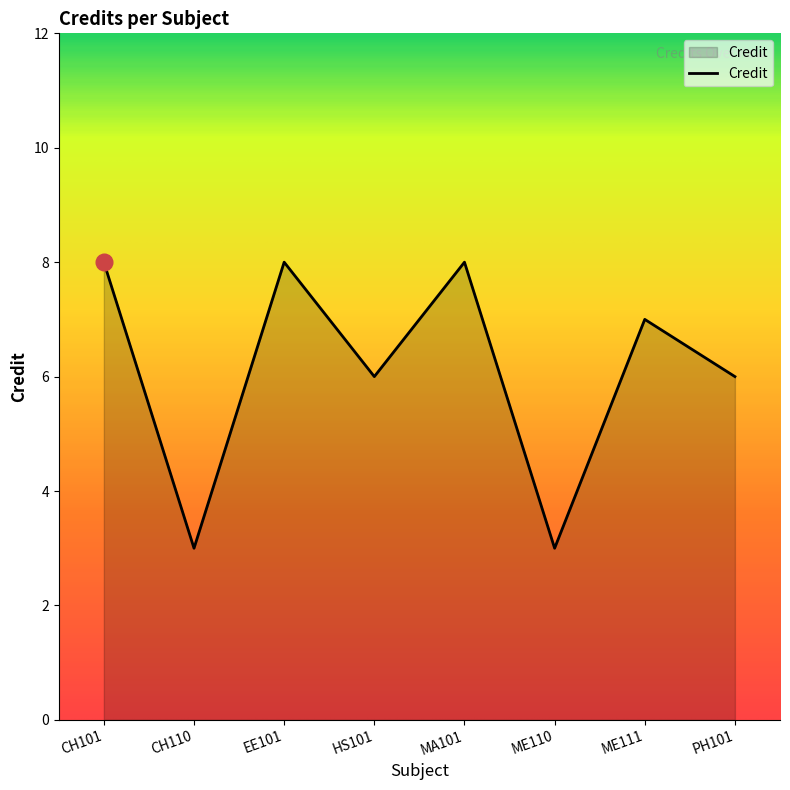

What is the change in value from HS101 to ME110?

-3